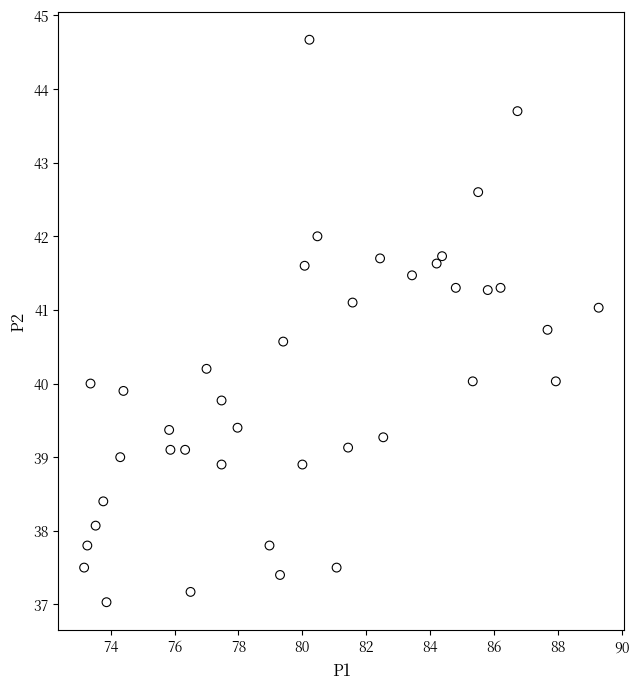

What is the range of Y values (max minus min)?

7.6